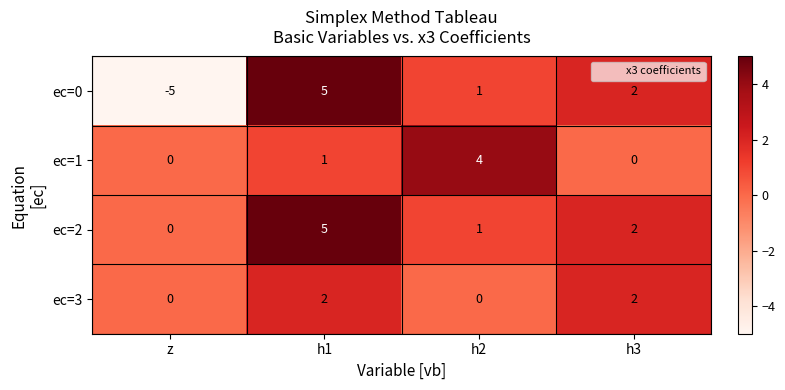

How many ec=0 values are between 1 and 5?

3